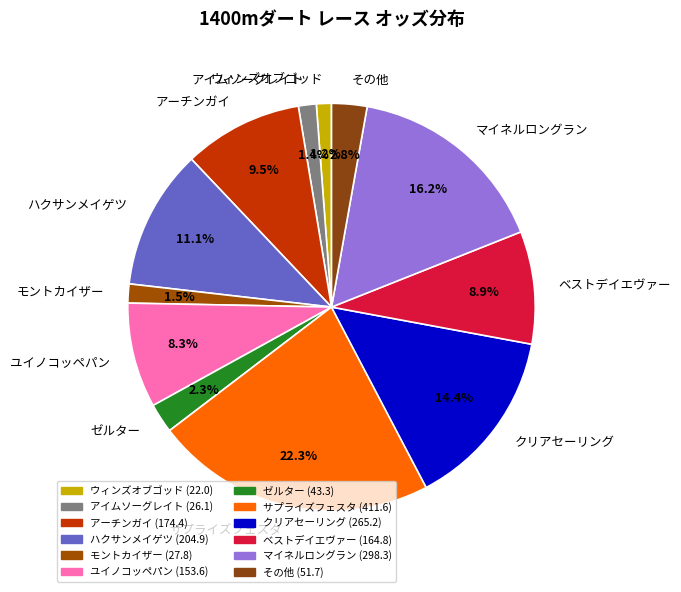

To the nearest percent, what is the difference between the largest and smallest slice percentages?

21%